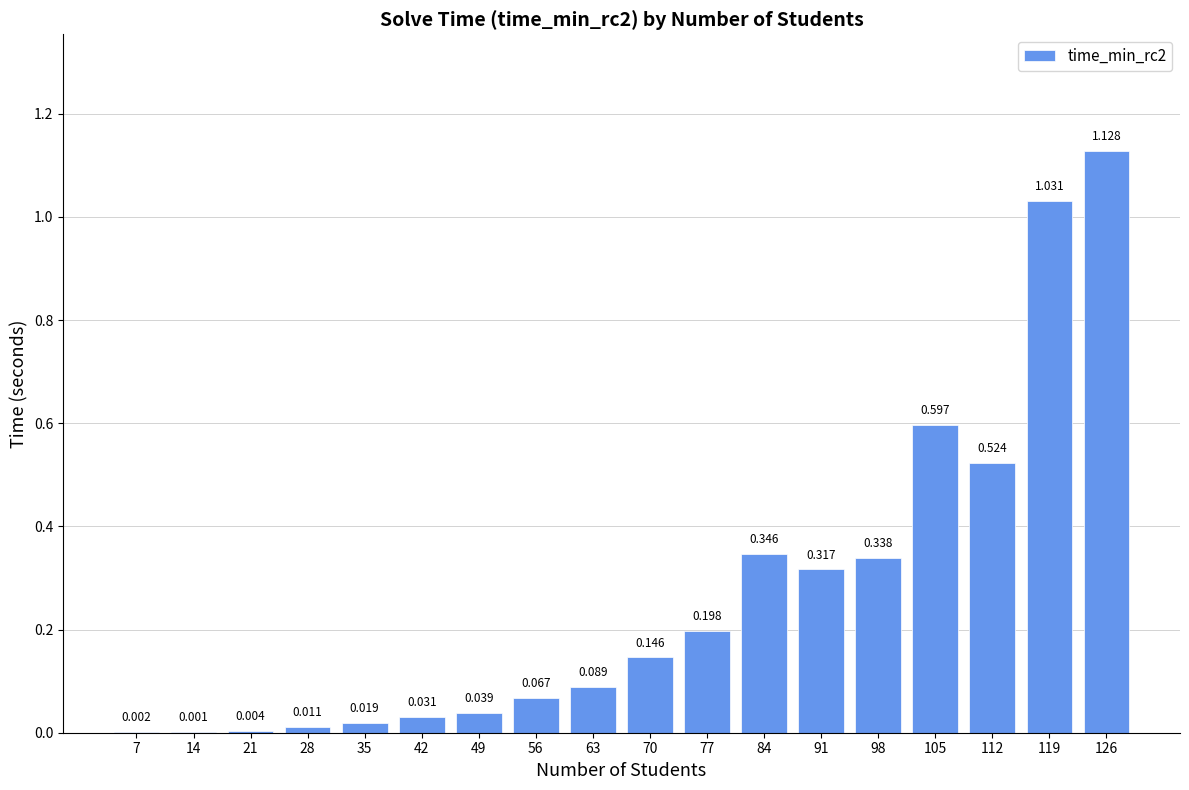

Are the bars horizontal?

No